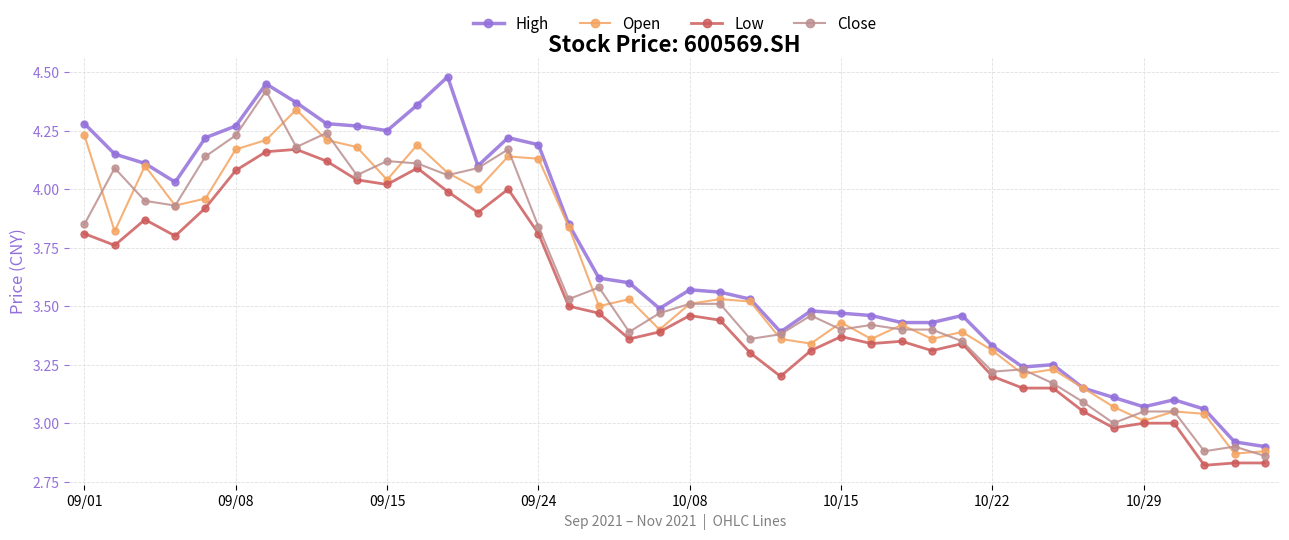

True or false: Low and High cross at least once.

False